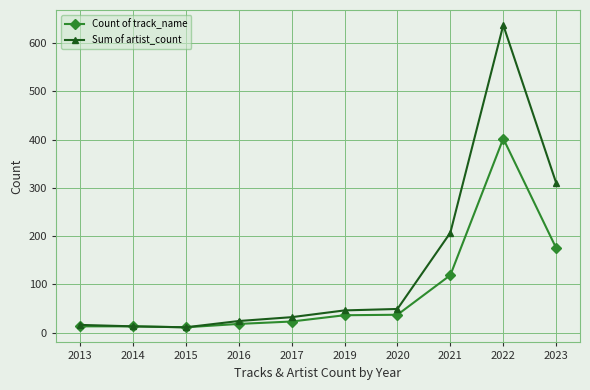

List the series in order of their overall mean, lowest first.

Count of track_name, Sum of artist_count